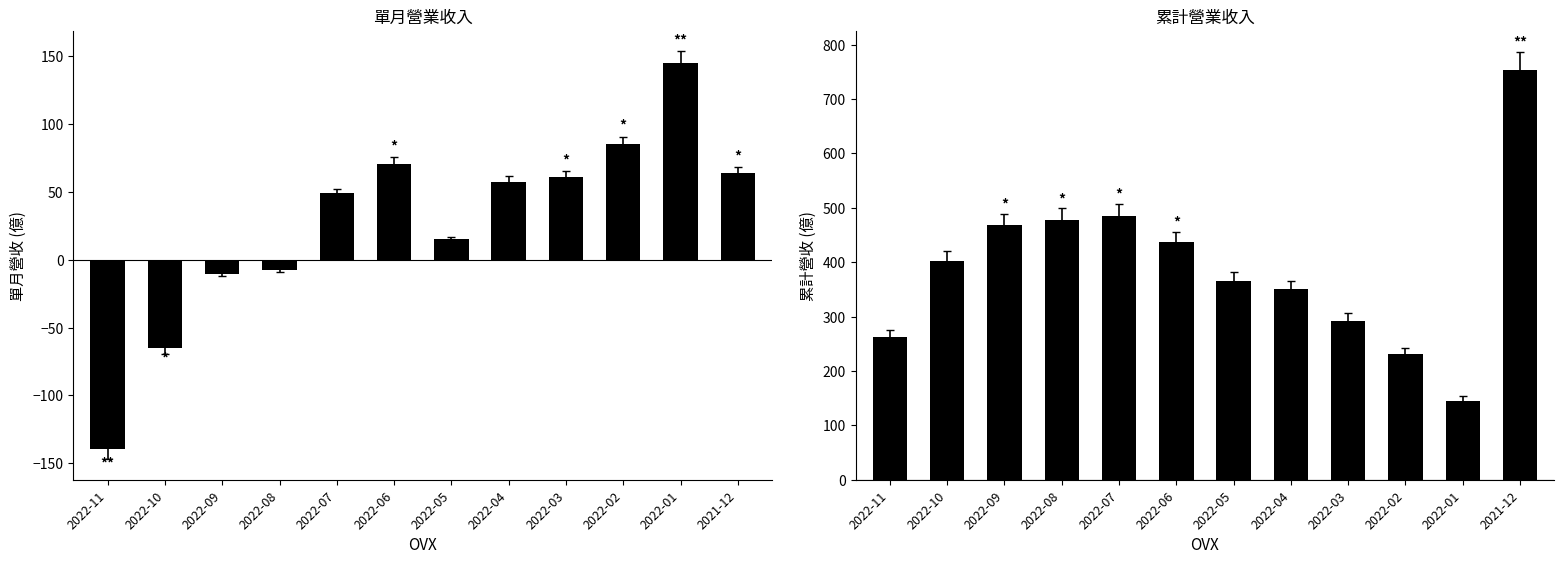

Between 2022-07 and 2022-03, which is larger?

2022-03